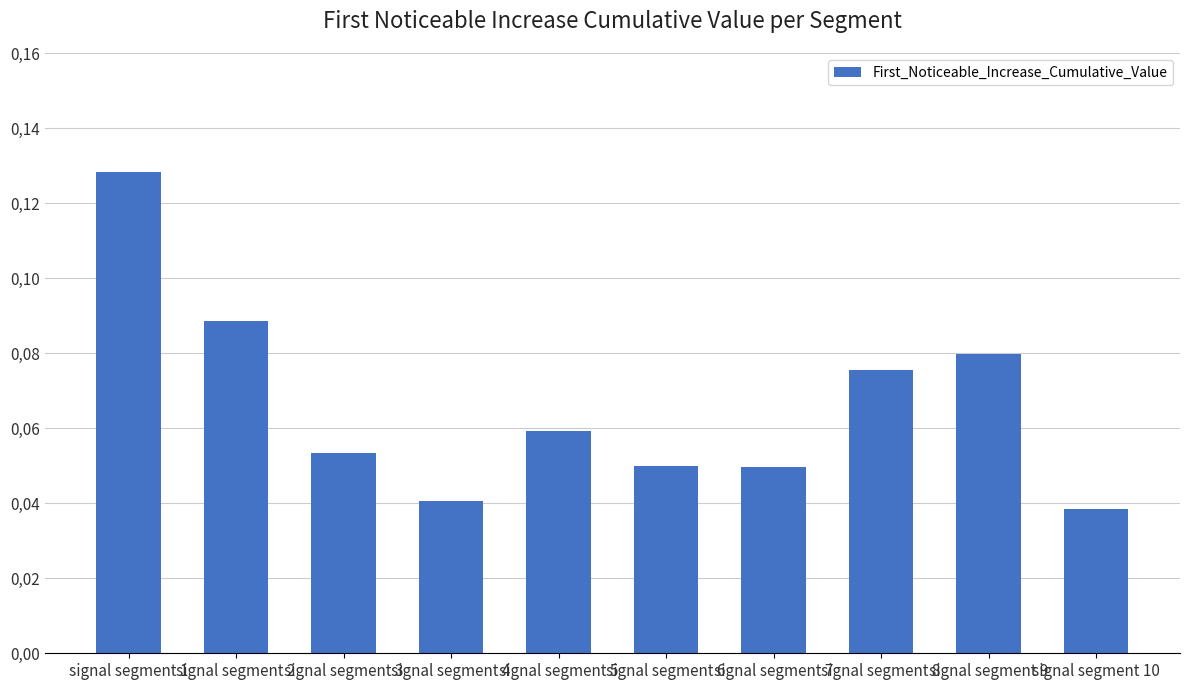

Does the chart contain any negative values?

No